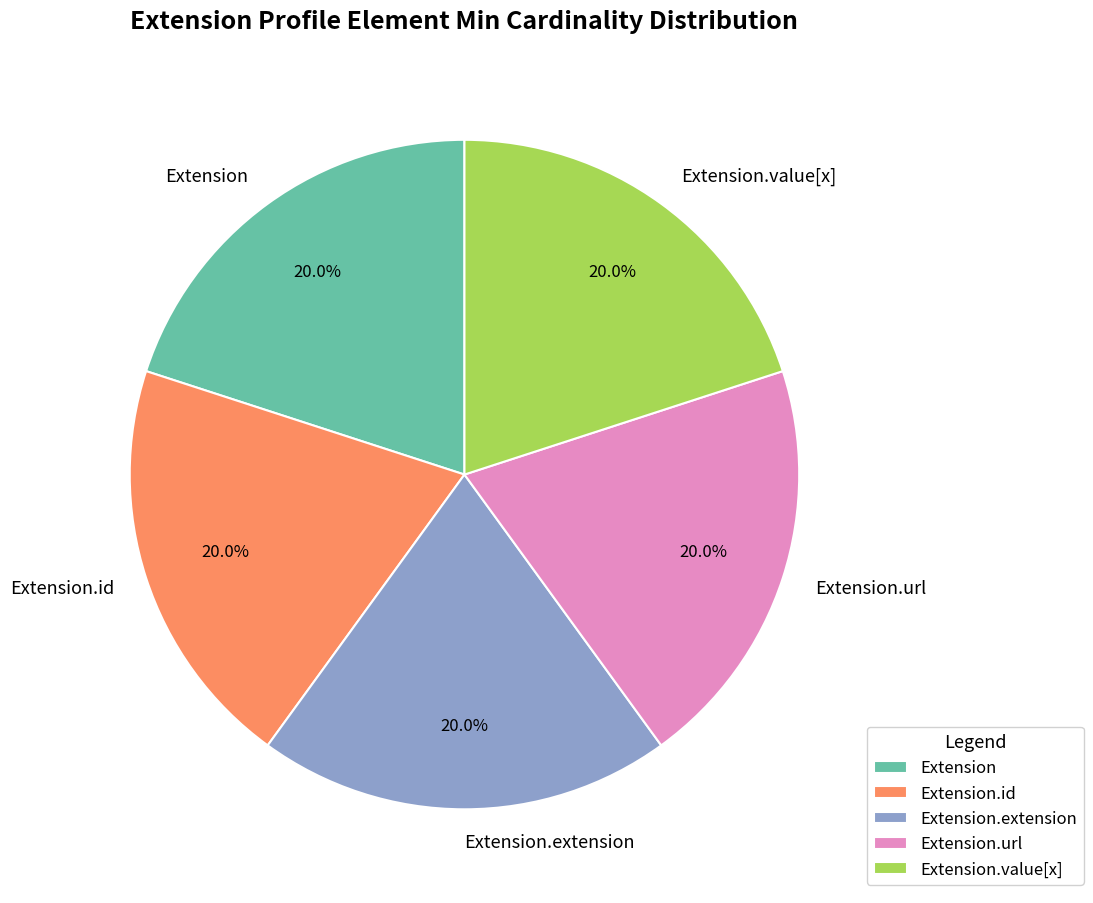

How many segments does this pie chart have?

5